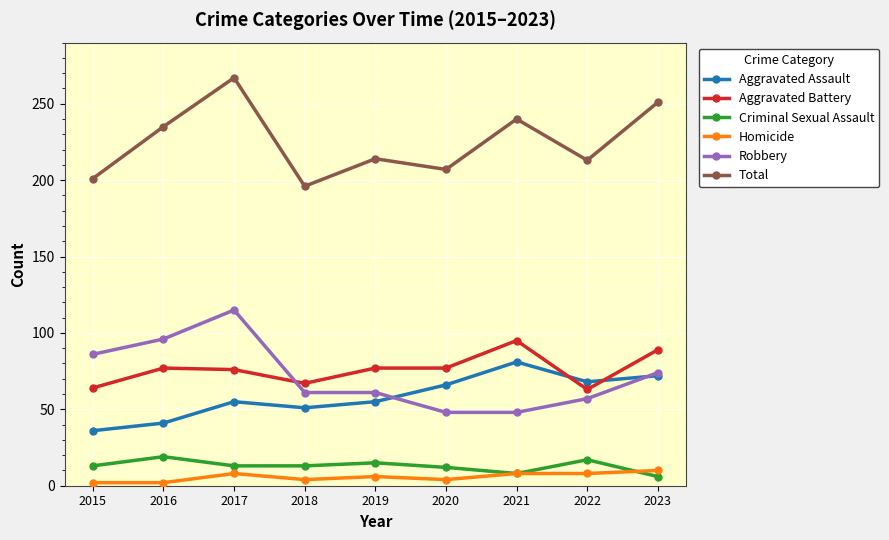

What is the value of the Criminal Sexual Assault point at the 1st from the left?

13